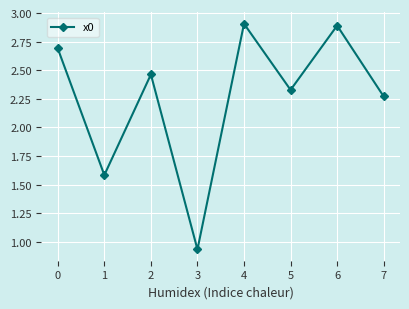

The value at 4 is 2.9. True or false?

True